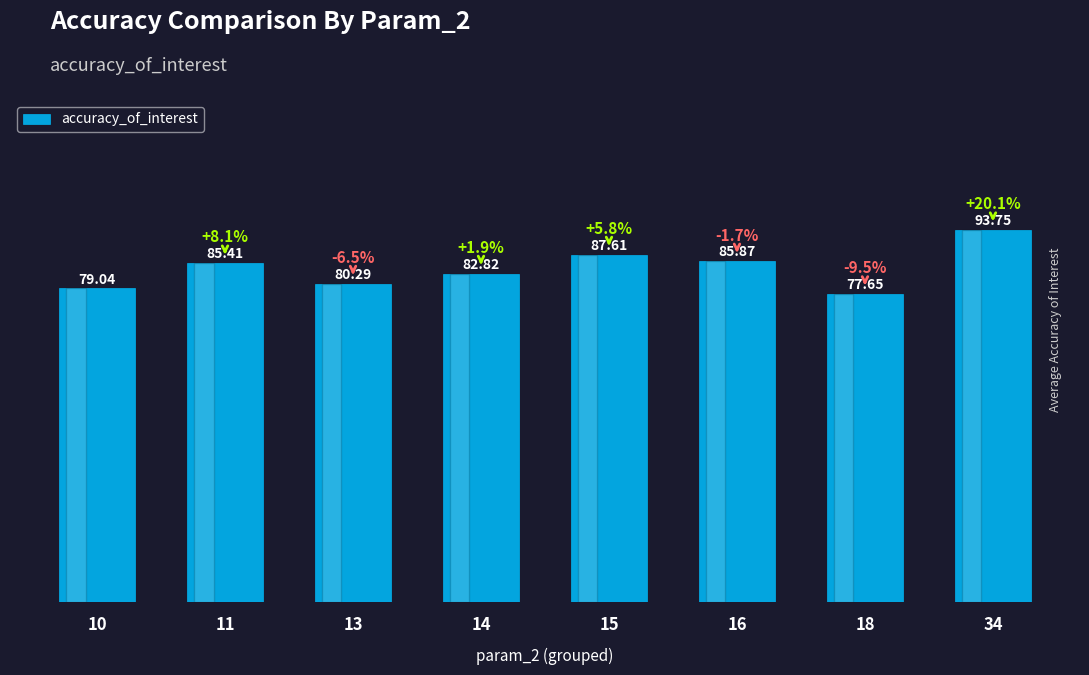

Count the number of categories in the chart.

8